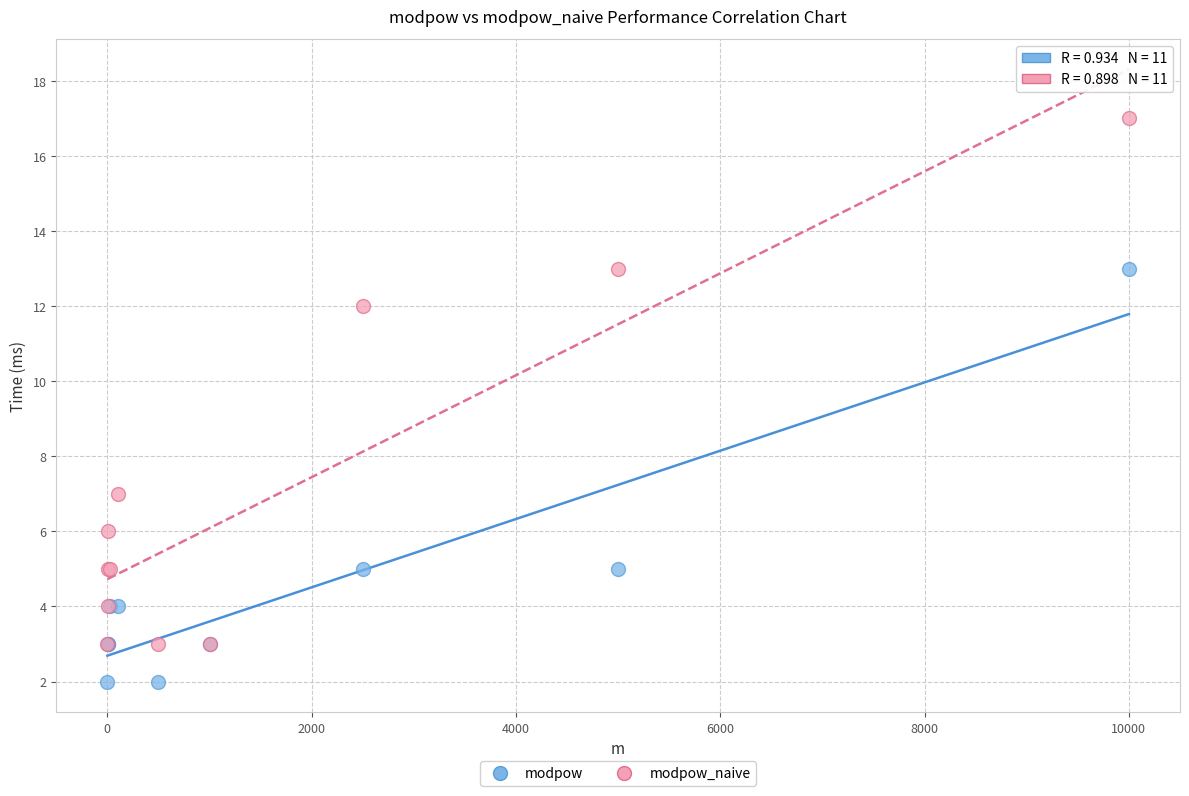

In the modpow_naive series, what Y value is closest to 10?

12